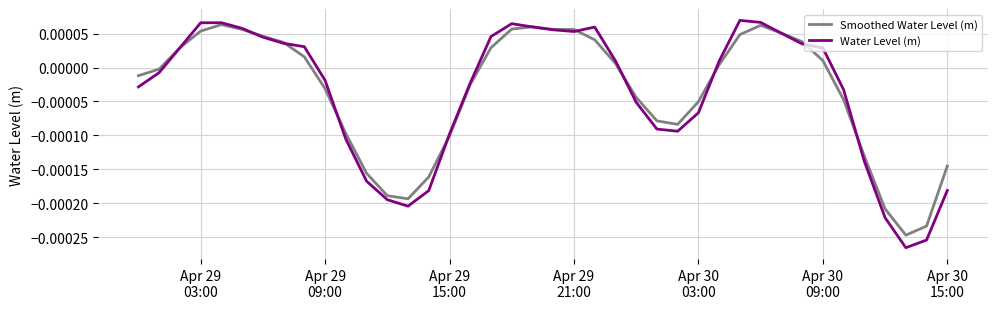

Which series has the widest spread of values?

Water Level (m)